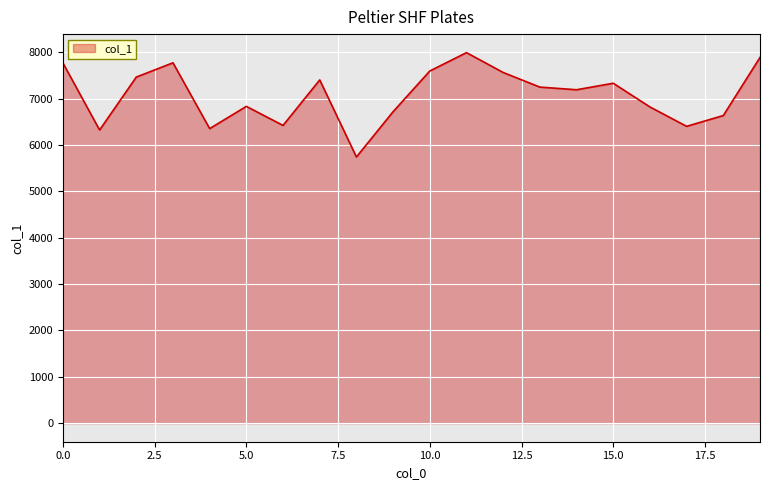

Reading left to right, extract all data points from this chart.

0=7768	1=6322	2=7463	3=7771	4=6352	5=6831	6=6421	7=7402	8=5740	9=6717	10=7594	11=7990	12=7562	13=7247	14=7190	15=7330	16=6819	17=6401	18=6634	19=7887